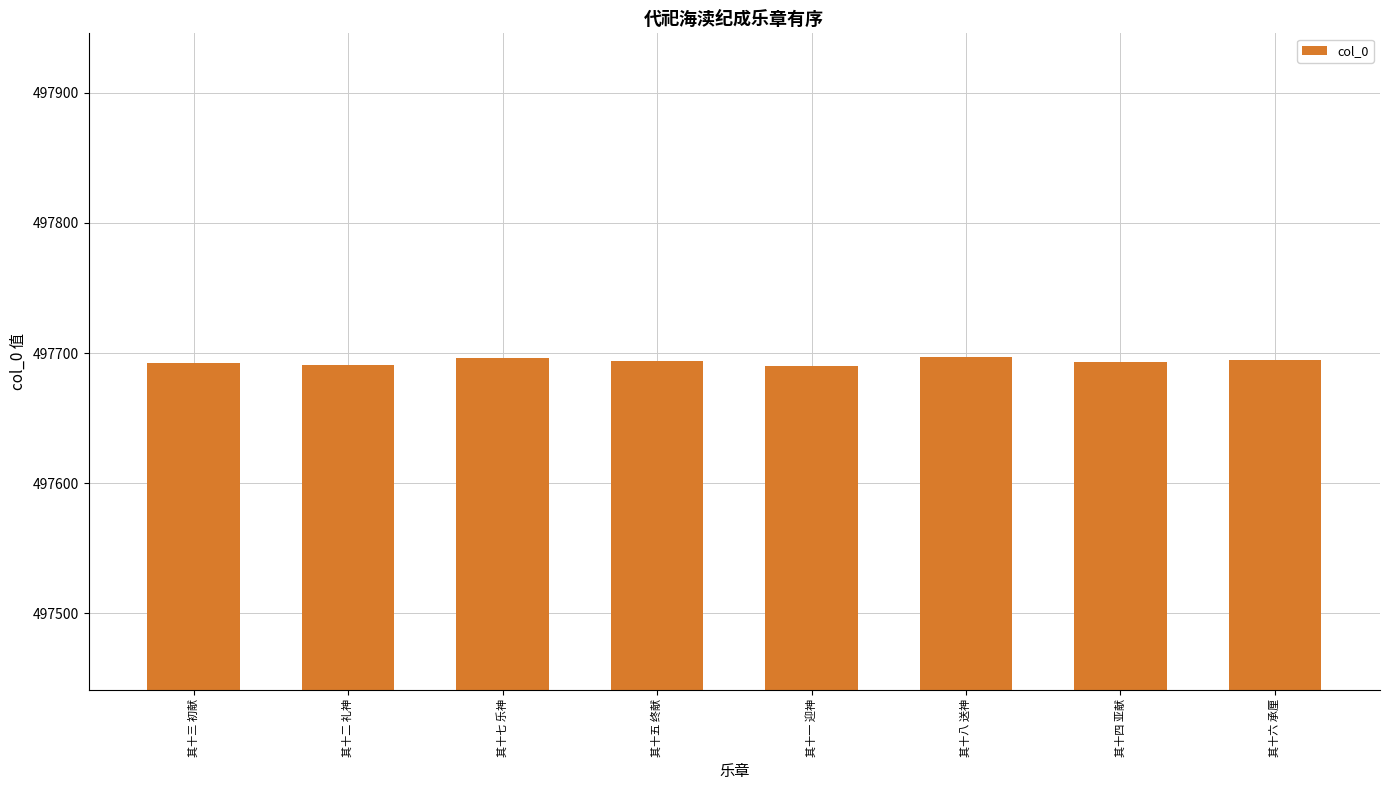

Read the value at 其十五 终献.

497694